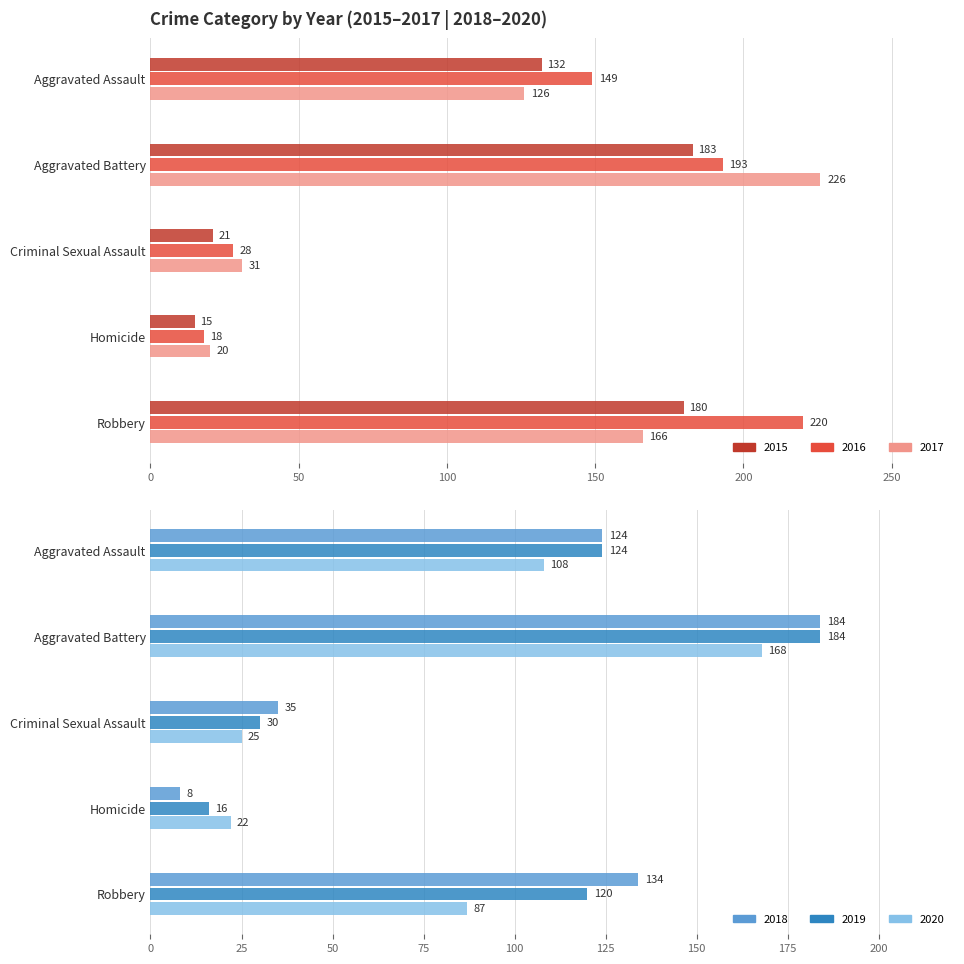

Which has a higher value, Homicide or Aggravated Battery?

Aggravated Battery